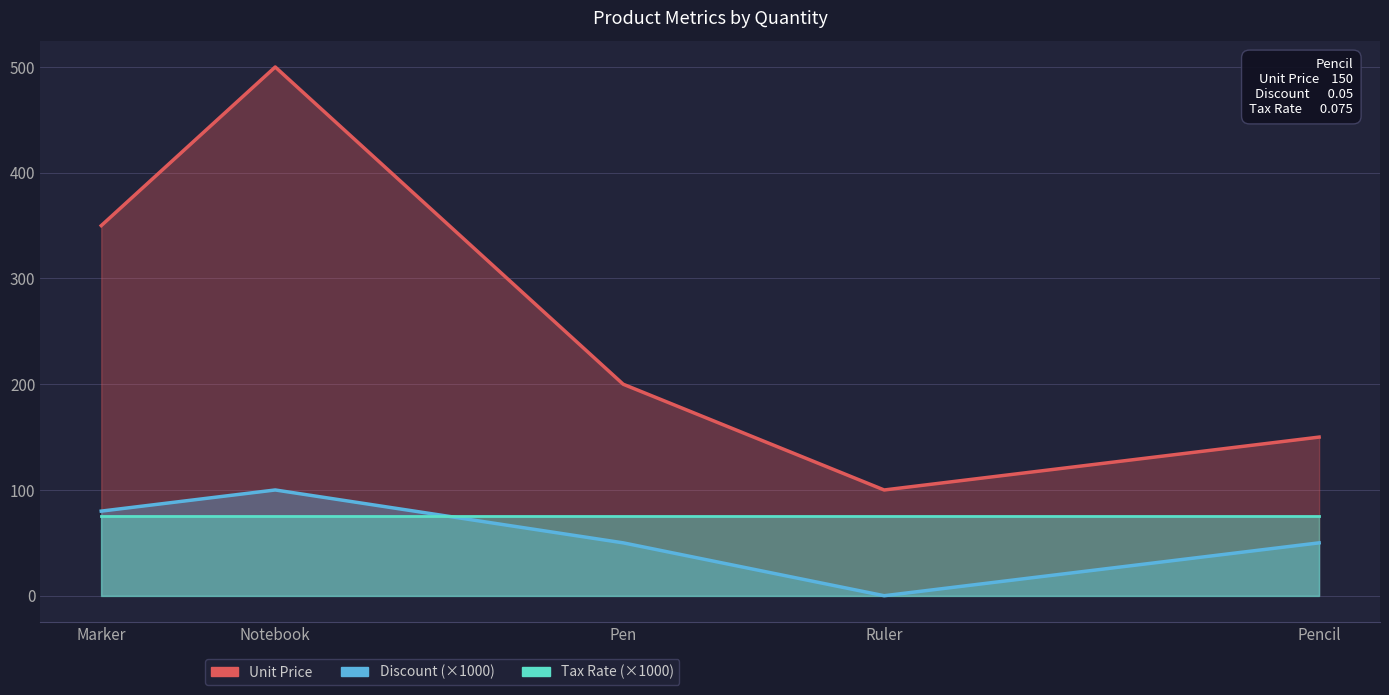

What are all the series names shown in the legend?

Unit Price, Discount, Tax Rate